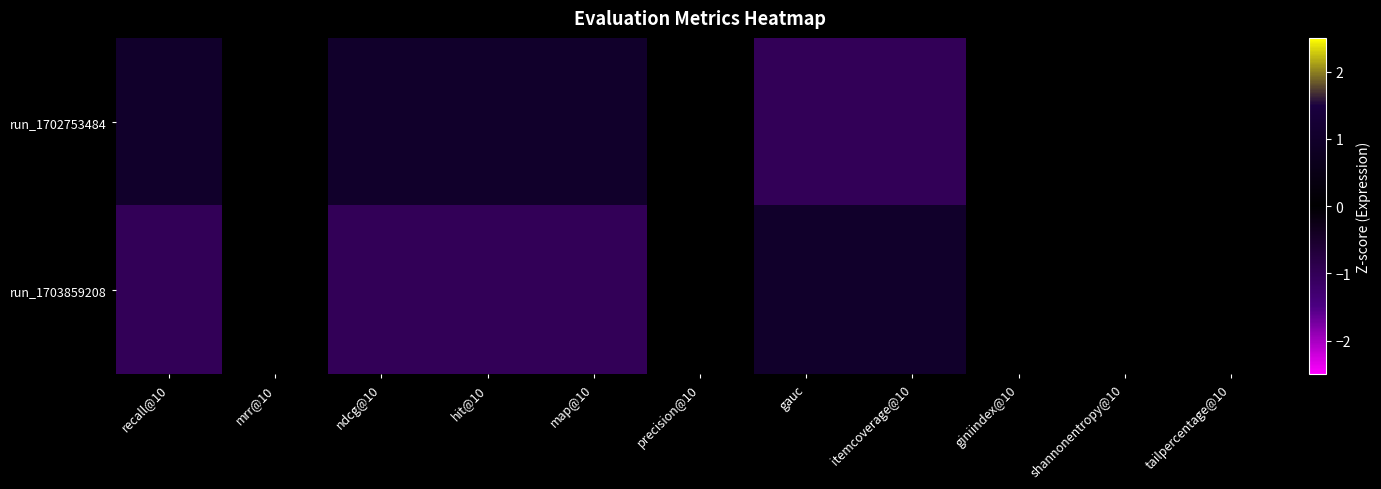

How many distinct data groups are displayed?

2